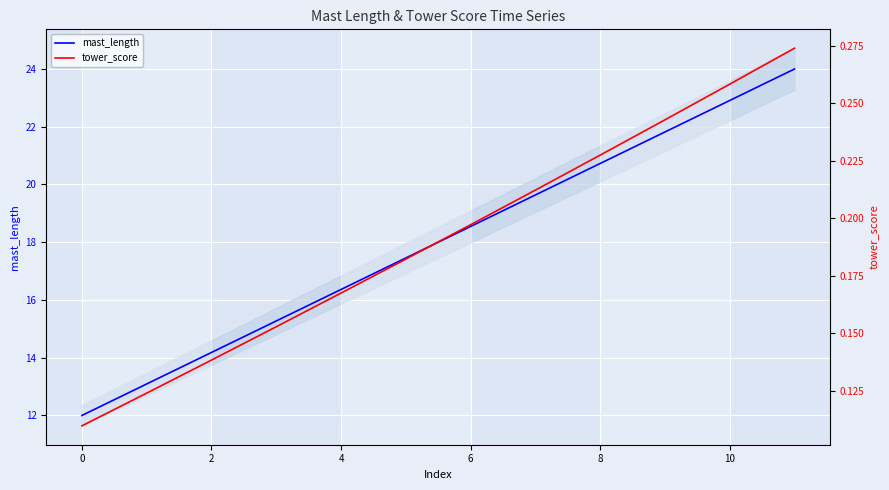

List the series in order of their peak value, lowest first.

tower_score, mast_length